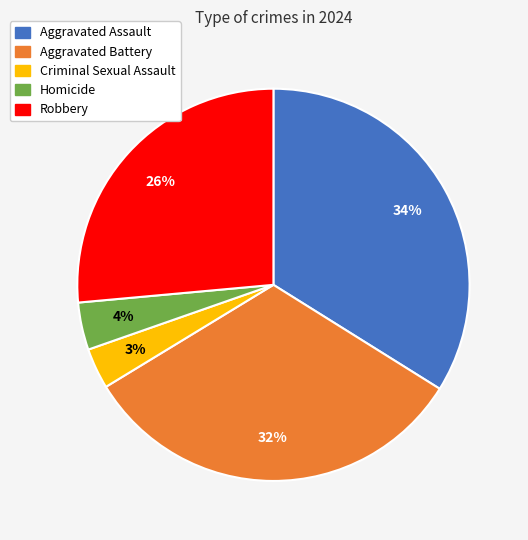

To the nearest percent, what percentage of the pie is Criminal Sexual Assault?

3%